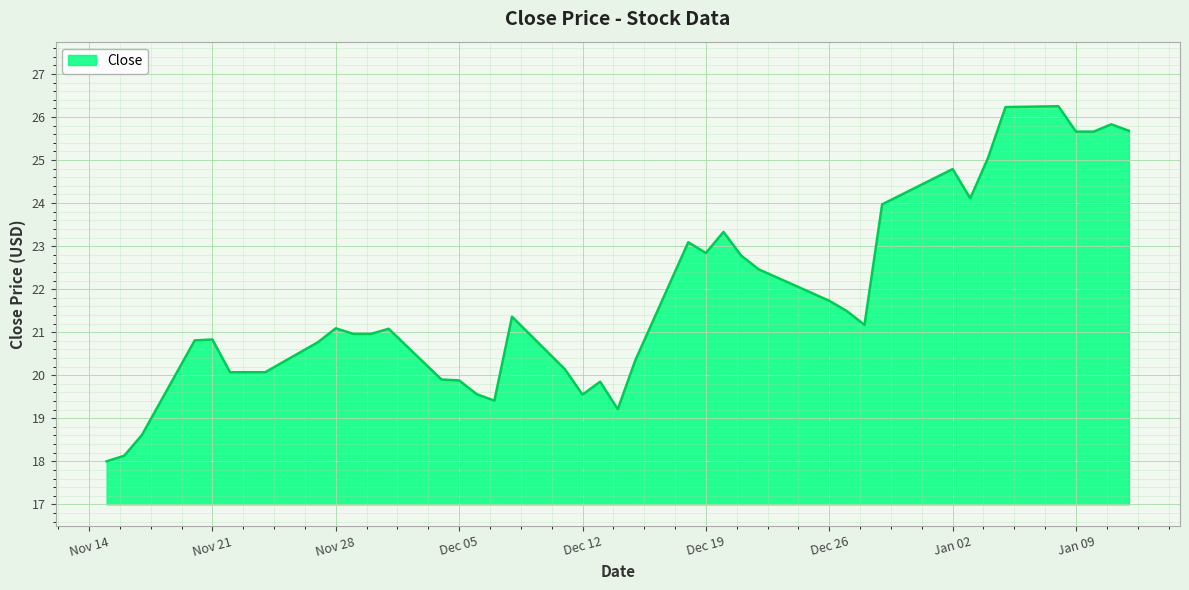

Does the chart display data point markers on the line(s)?

No